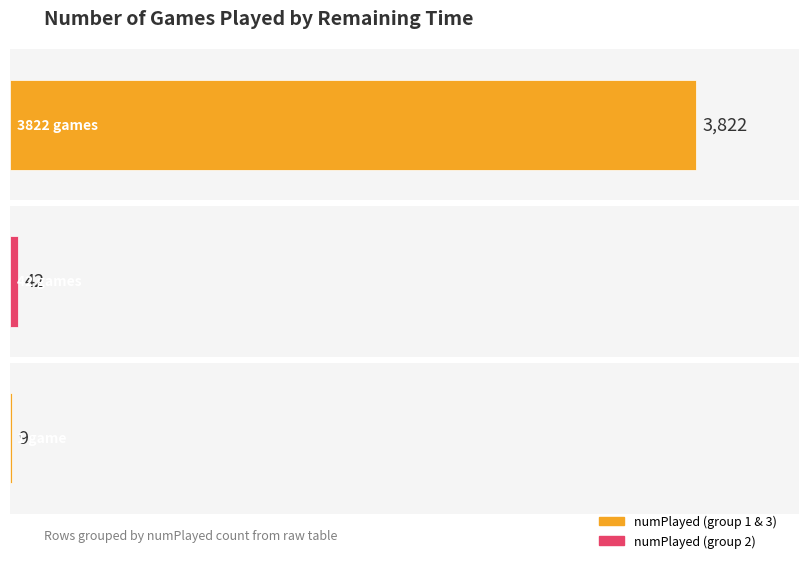

What is the greatest value displayed?

3822